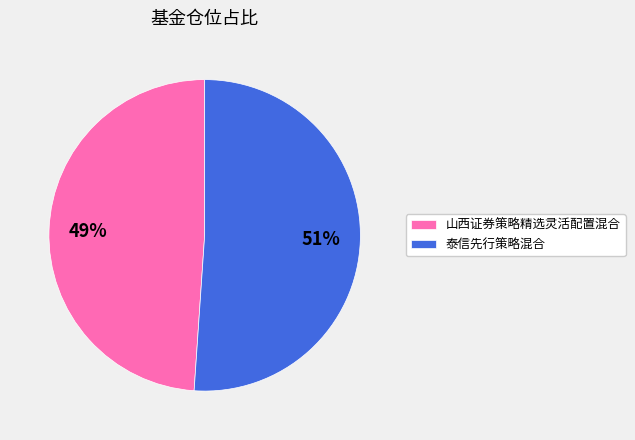

How many slices are in this pie chart?

2